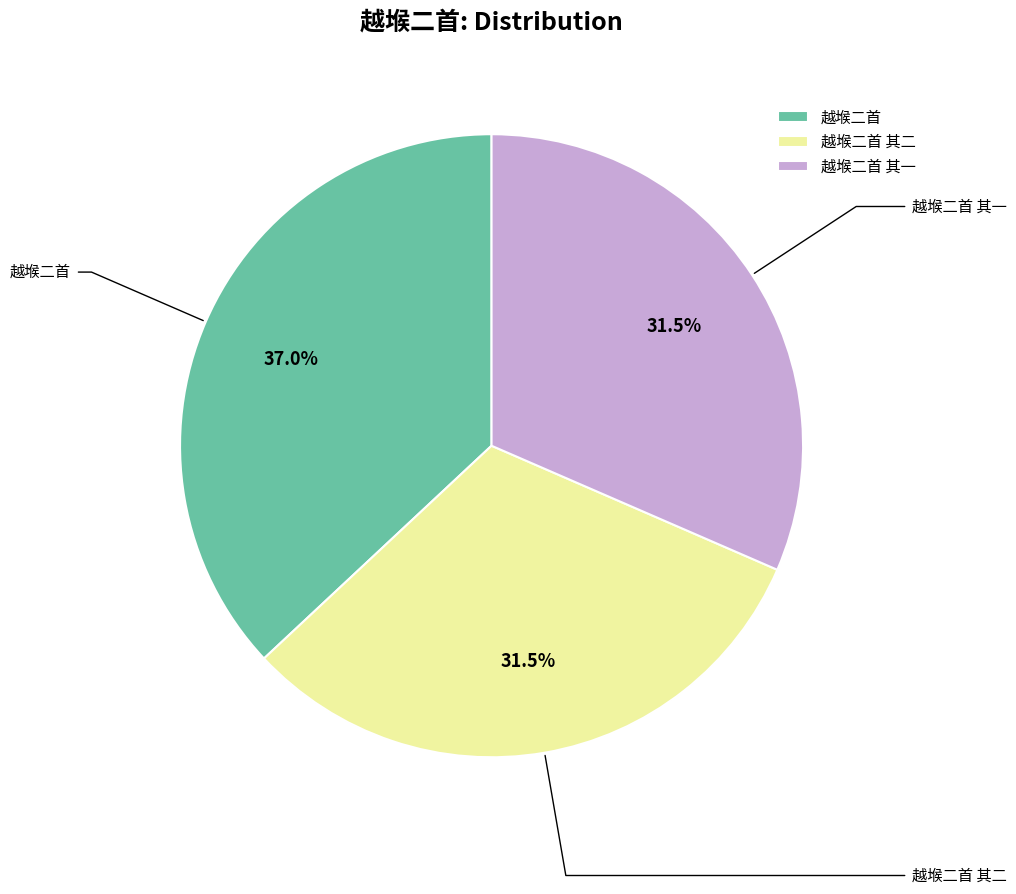

Count the number of slices in the pie.

3